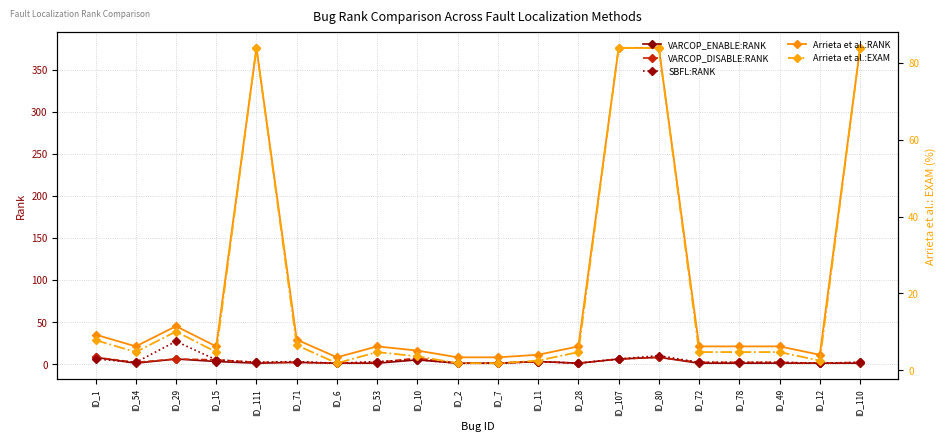

Rank the series by their maximum value, from highest to lowest.

Arrieta et al.:RANK, Arrieta et al.:EXAM, SBFL:RANK, VARCOP_ENABLE:RANK, VARCOP_DISABLE:RANK